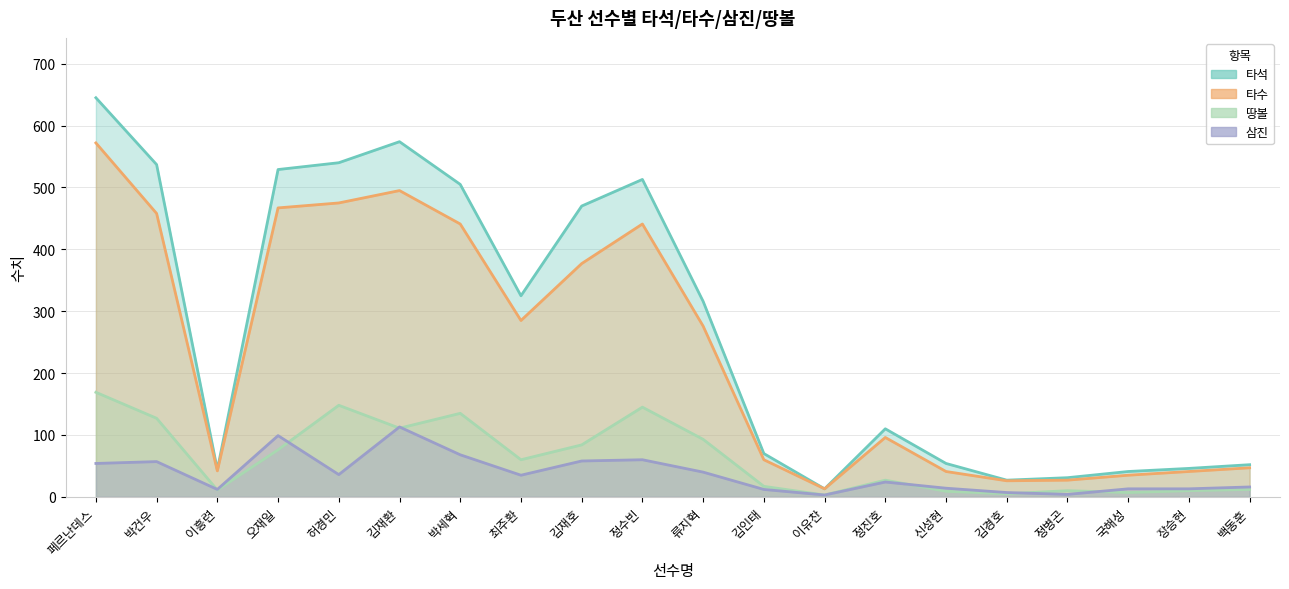

What is the label of the 9th point from the left?

김재호